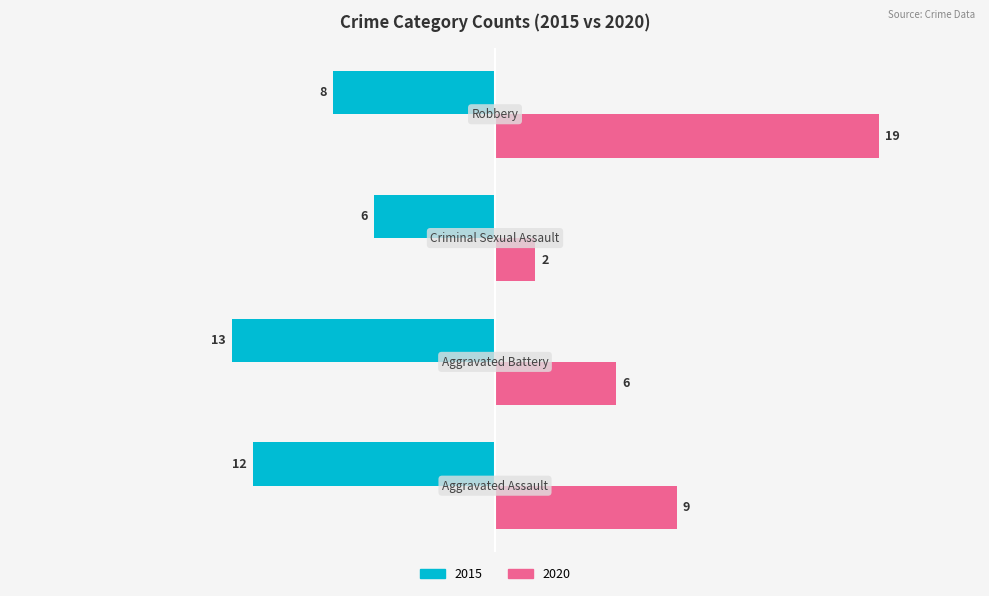

What is the greatest value displayed?

19